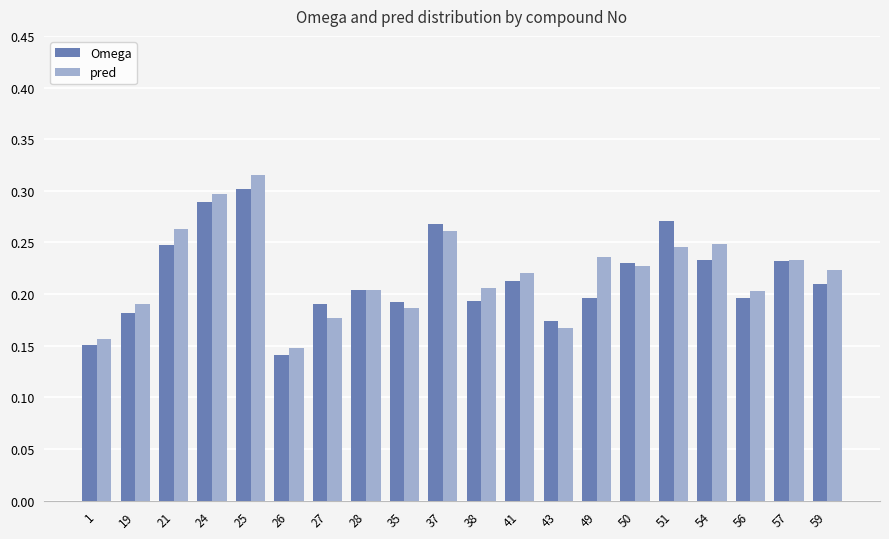

At how many categories does at least one series exceed 0?

20